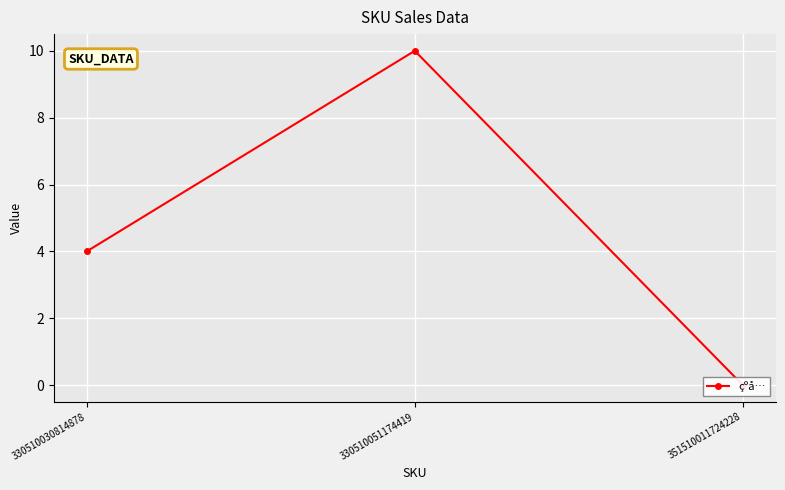

How many series are shown in this chart?

1